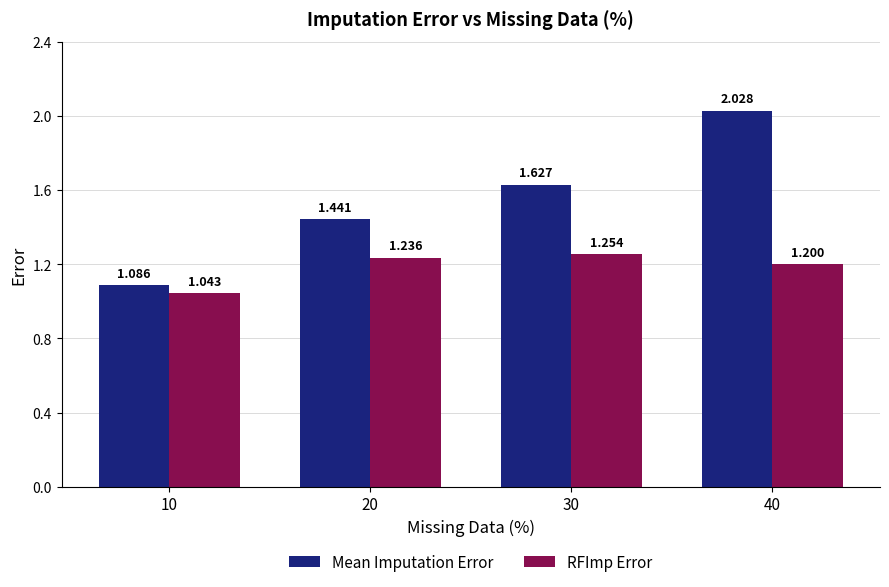

The RFImp Error series shows 0.5 at 30. True or false?

False